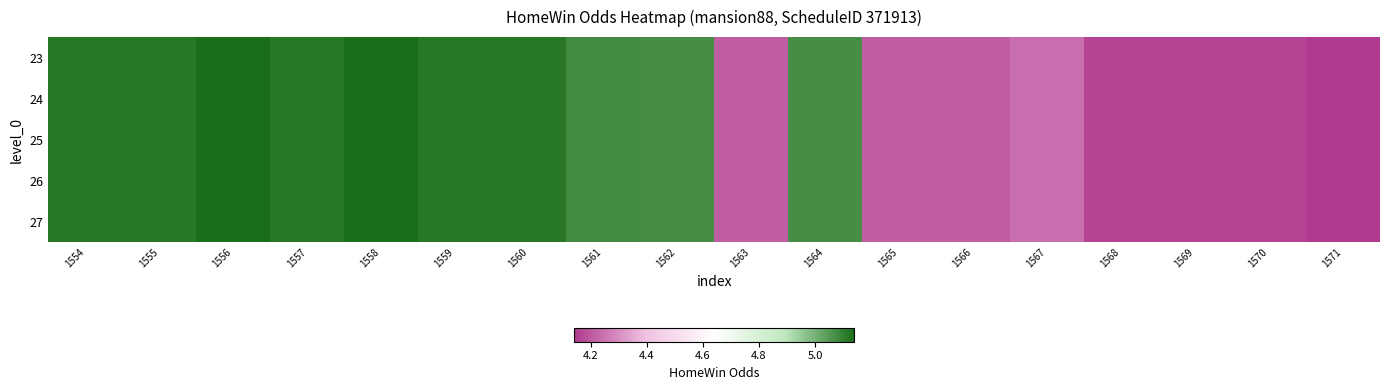

At how many categories does at least one series exceed 4?

18